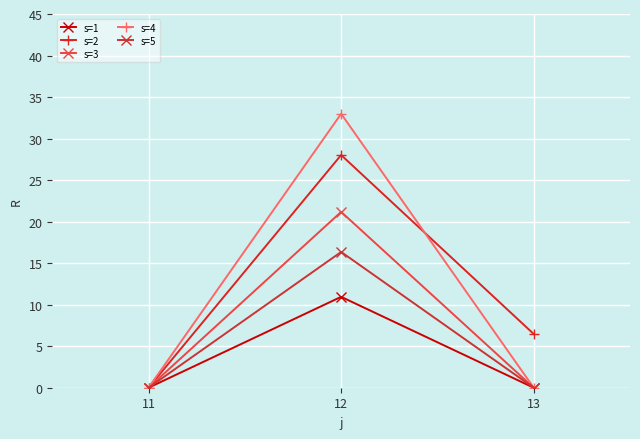

At 12, list the series in order from largest to smallest.

s=4, s=2, s=3, s=5, s=1